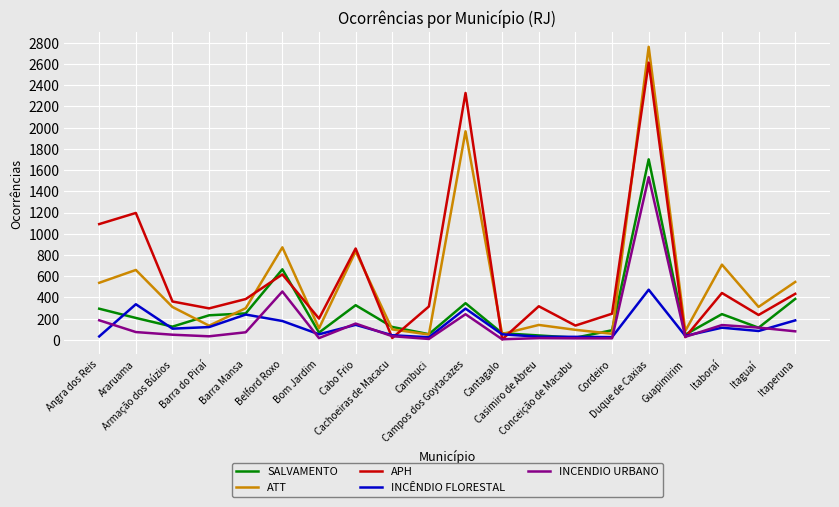

At which label is INCENDIO URBANO closest to 769?

Belford Roxo